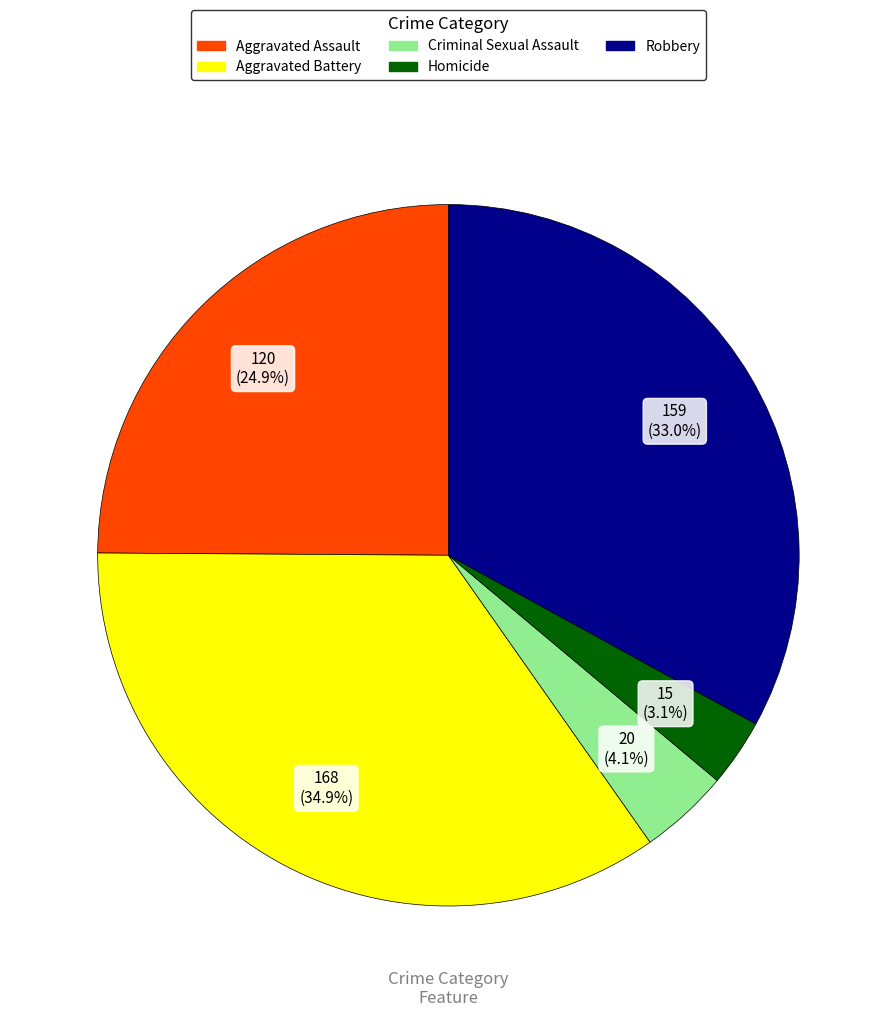

Which category has the smallest portion of the pie?

Homicide